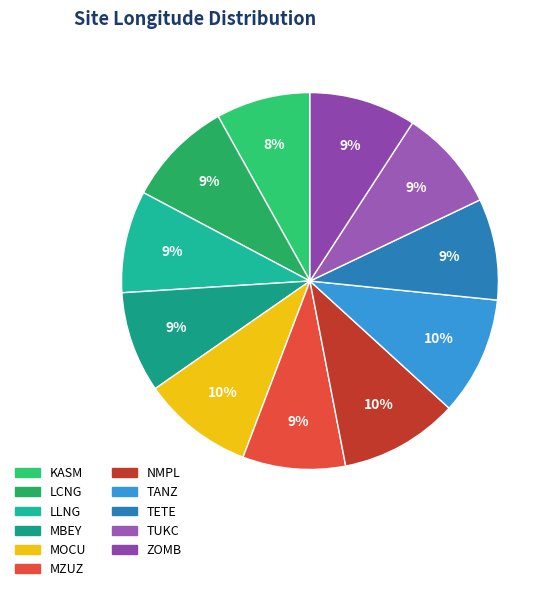

The MOCU slice represents 10% of the pie. True or false?

True